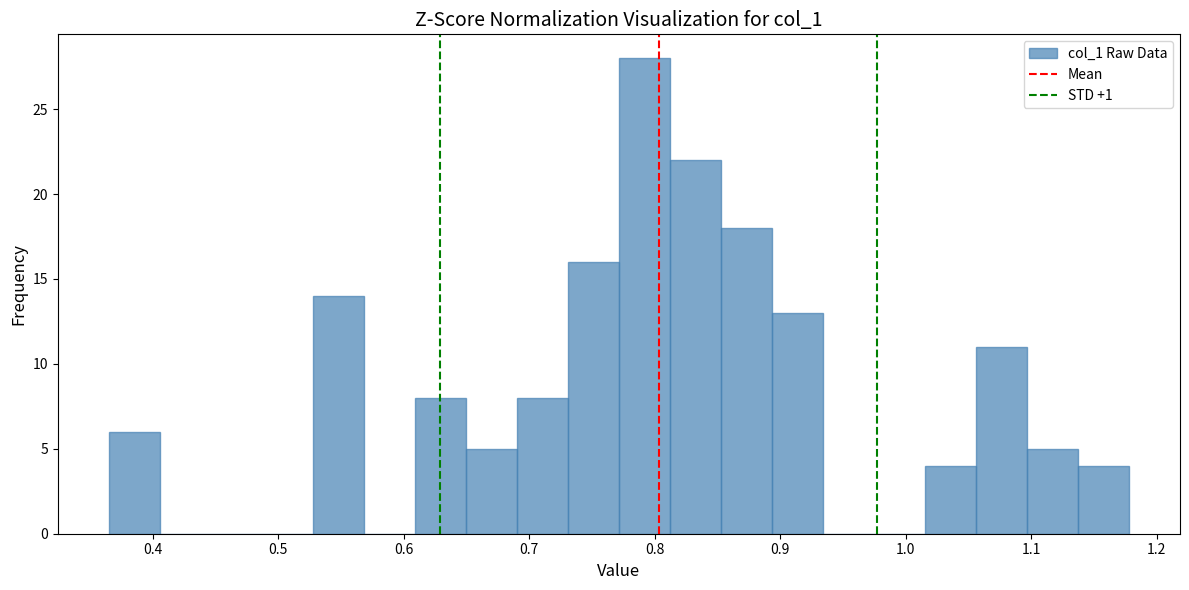

Reading left to right, transcribe this chart: for each bar, give the range it covers on the x-axis and its height. Neither the bar edges nor the heights are printed on the chart, so give them approximately, as read against the axes.

0.37 to 0.41: 6
0.41 to 0.45: 0
0.45 to 0.49: 0
0.49 to 0.53: 0
0.53 to 0.57: 14
0.57 to 0.61: 0
0.61 to 0.65: 8
0.65 to 0.69: 5
0.69 to 0.73: 8
0.73 to 0.77: 16
0.77 to 0.81: 28
0.81 to 0.85: 22
0.85 to 0.89: 18
0.89 to 0.93: 13
0.93 to 0.97: 0
0.97 to 1.02: 0
1.02 to 1.06: 4
1.06 to 1.10: 11
1.10 to 1.14: 5
1.14 to 1.18: 4